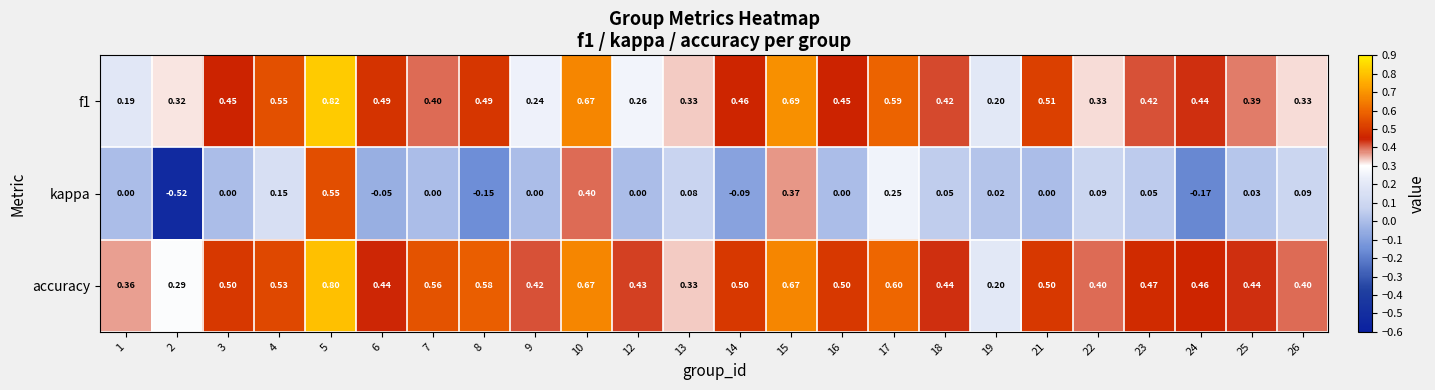

Which series changed the most between 14 and 26?

kappa